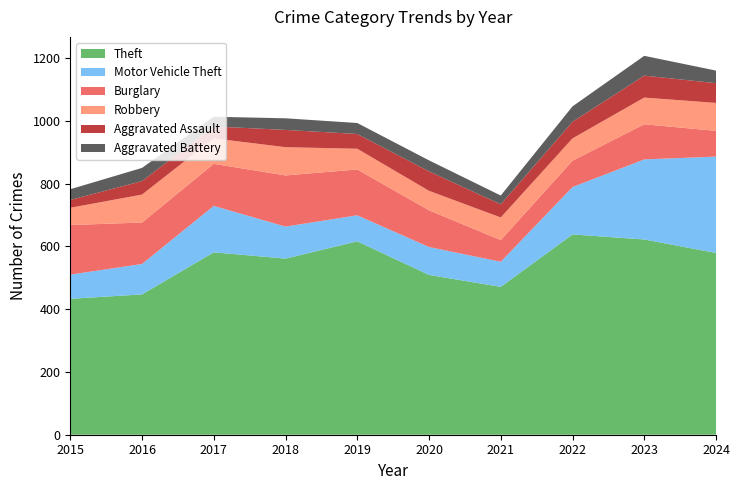

Reading right to left, extract all data points from this chart.

Theft: 579	622	638	471	509	616	561	581	447	433
Motor Vehicle Theft: 307	255	151	80	89	83	102	148	97	77
Burglary: 82	112	84	69	117	146	163	134	132	158
Robbery: 89	85	71	72	62	66	90	81	89	55
Aggravated Assault: 63	70	53	42	62	47	55	38	43	25
Aggravated Battery: 40	63	49	28	35	35	37	31	42	34